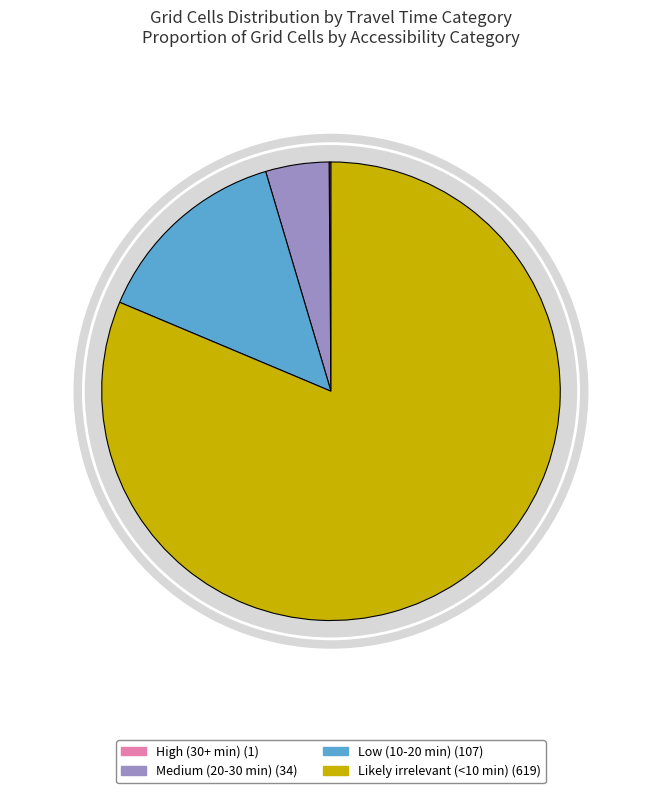

To the nearest percent, what percentage of the pie is Low (10-20 min)?

14%